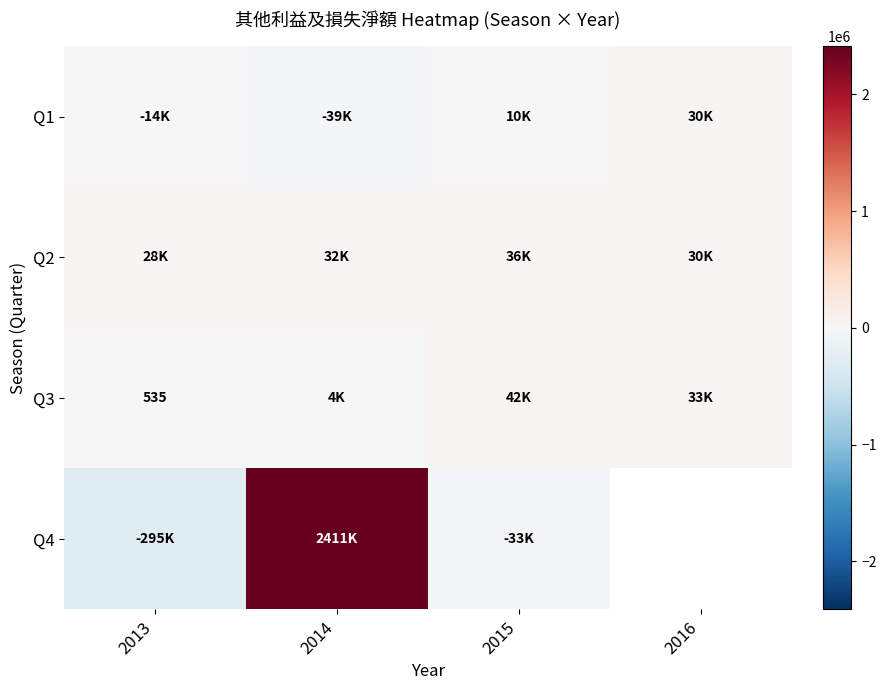

At how many categories does at least one series exceed 1810150?

1